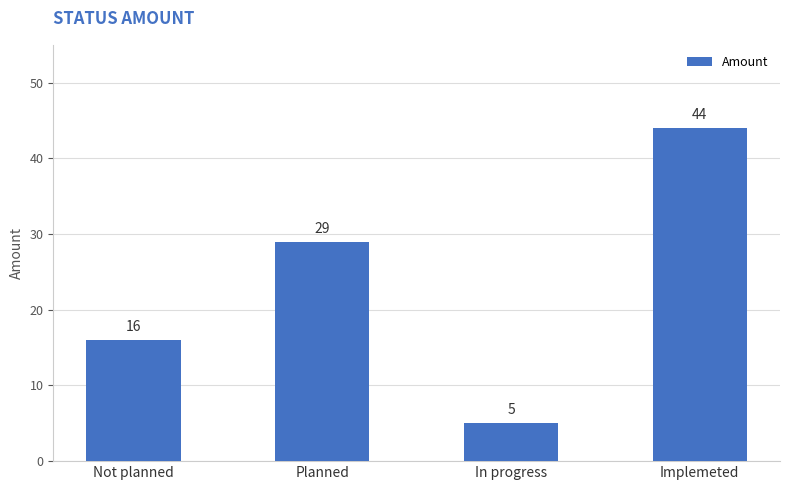

What is the value of the 1st bar from the left?

16